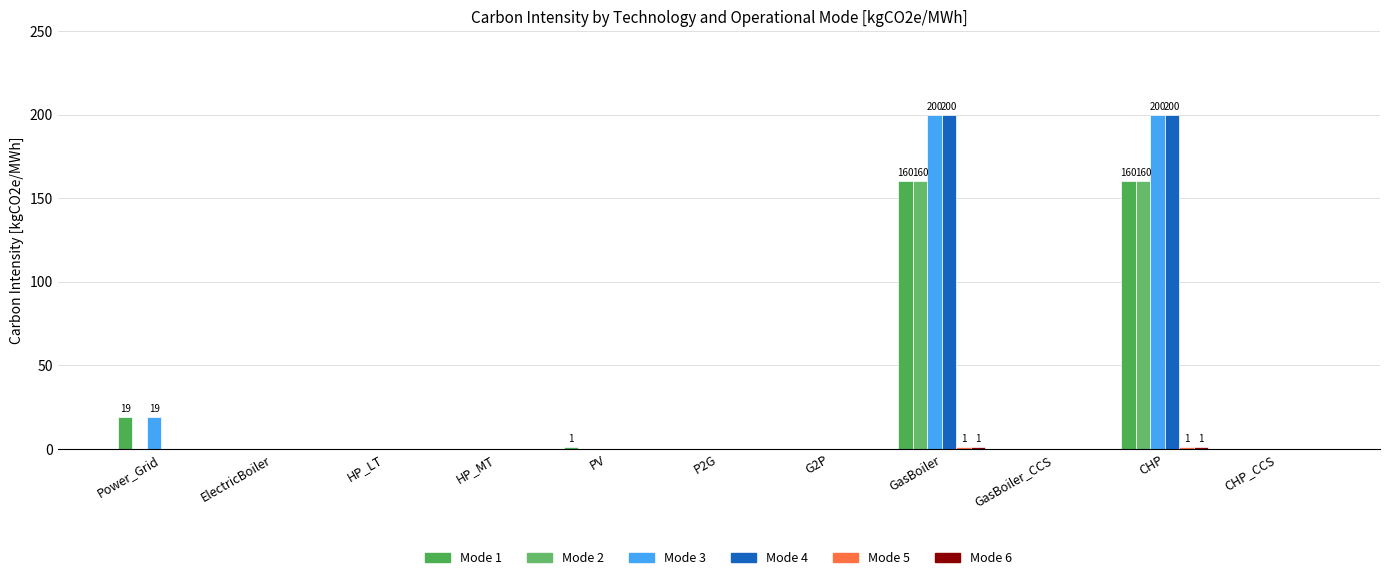

Rank the categories by Mode 6 value from highest to lowest.

GasBoiler, CHP, Power_Grid, ElectricBoiler, HP_LT, HP_MT, PV, P2G, G2P, GasBoiler_CCS, CHP_CCS